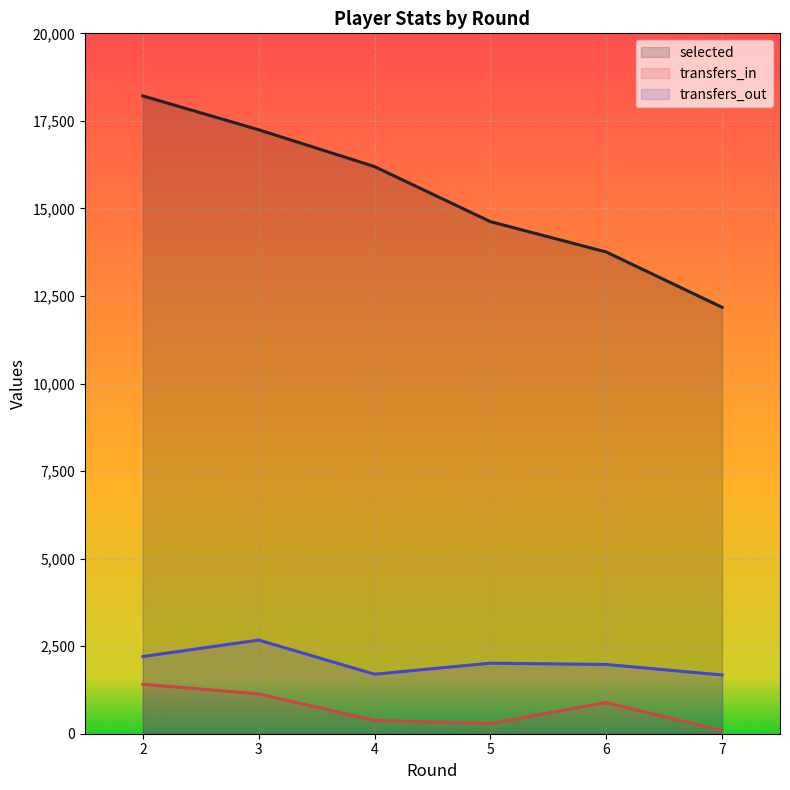

Which series changed the most between 3 and 6?

selected